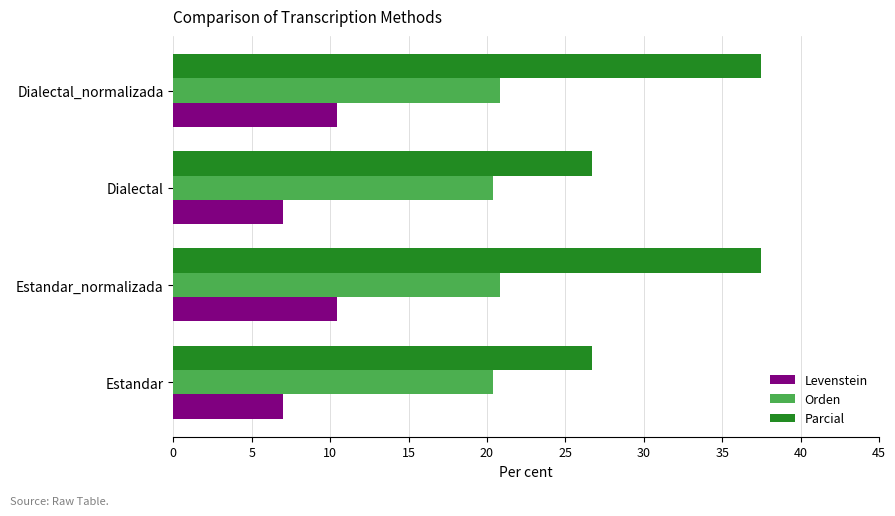

What is the spread (max minus min) of values at Dialectal?

19.6